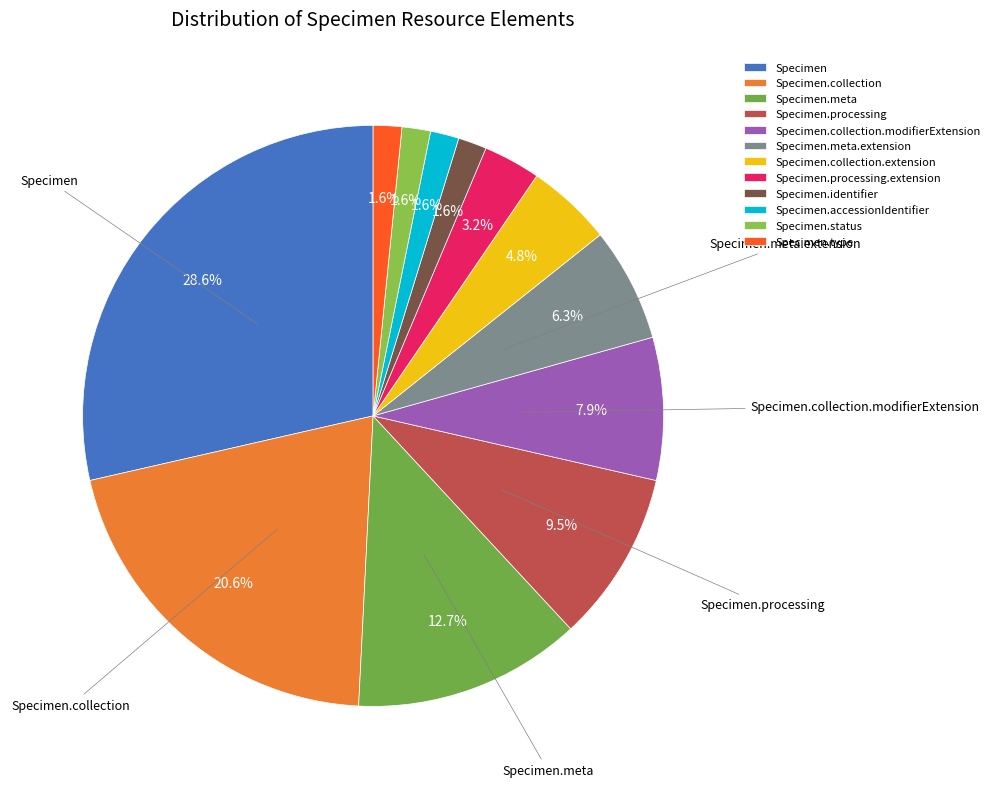

To the nearest percent, what is the average slice percentage?

8%